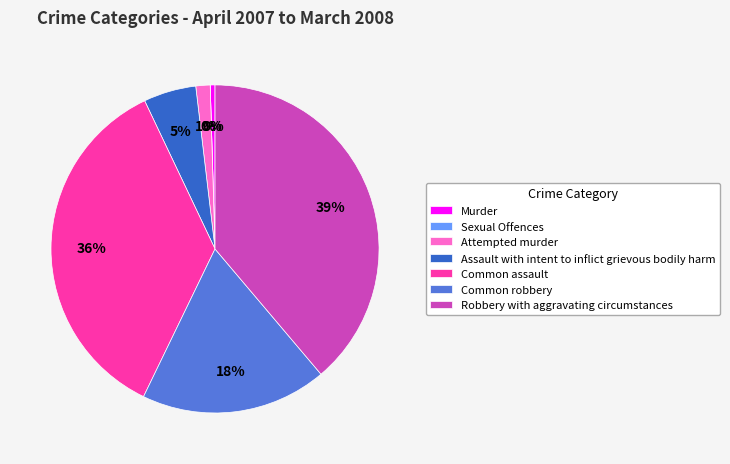

How many segments does this pie chart have?

7